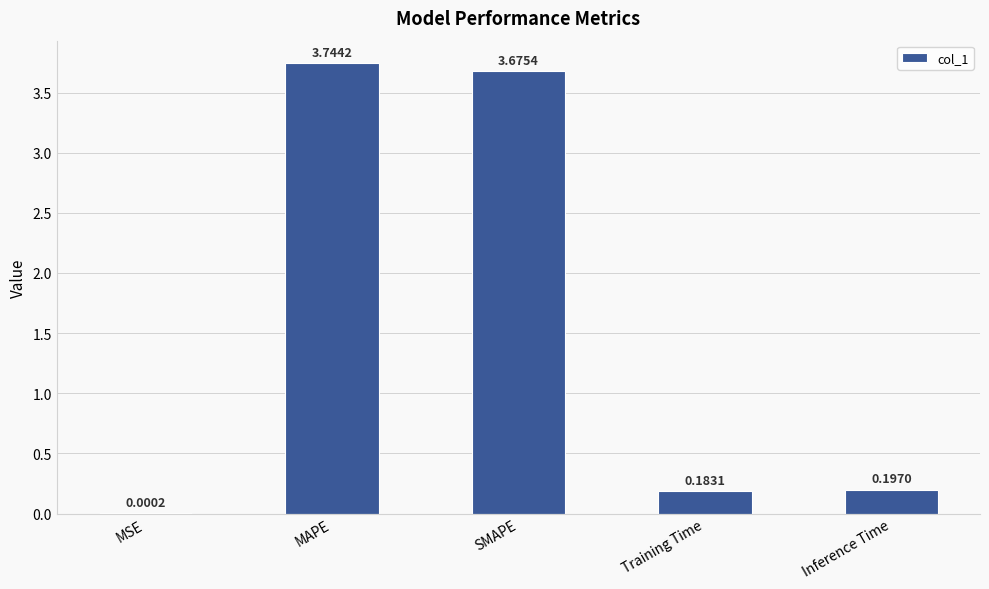

Where is the data nearest to the value 1?

Inference Time